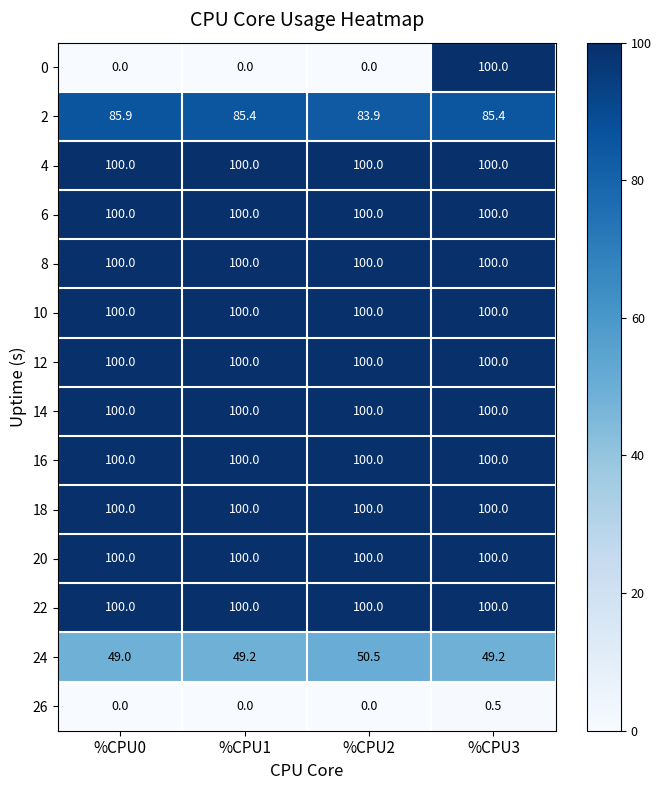

What is the difference between the highest and lowest values at %CPU1?

100.0